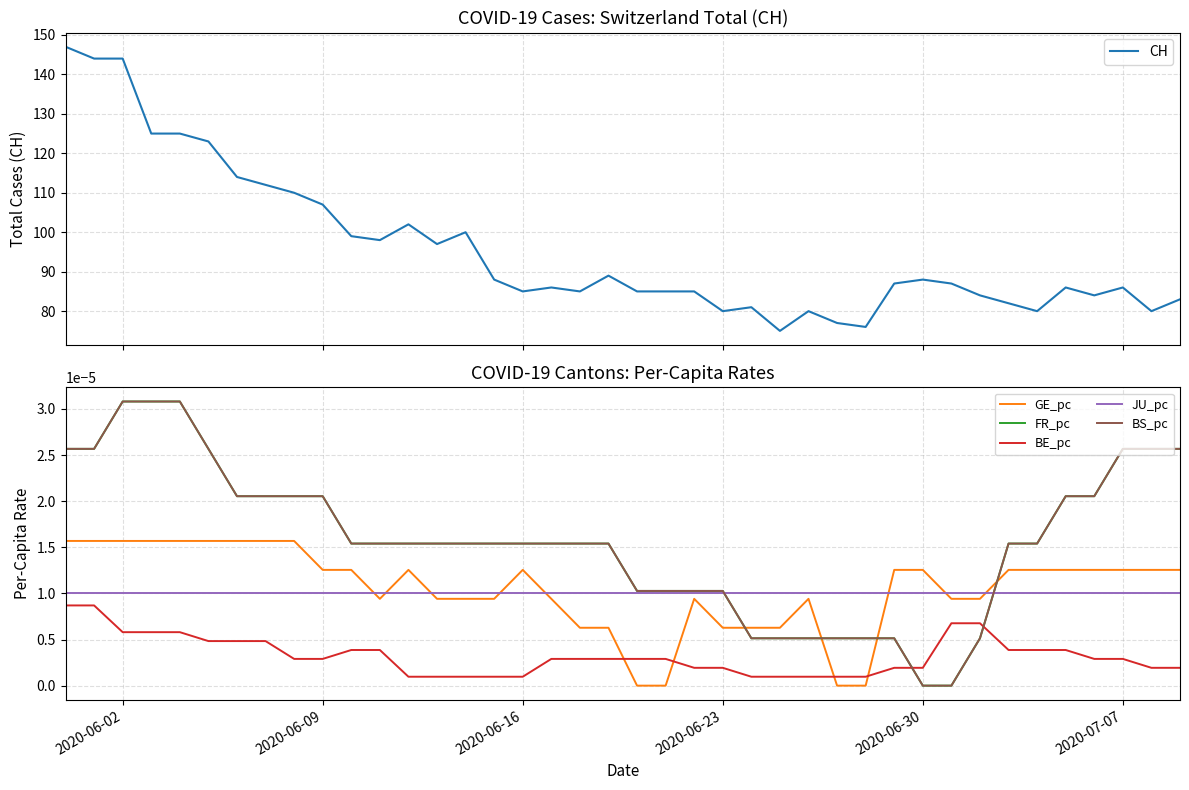

True or false: BS_pc and CH cross at least once.

False